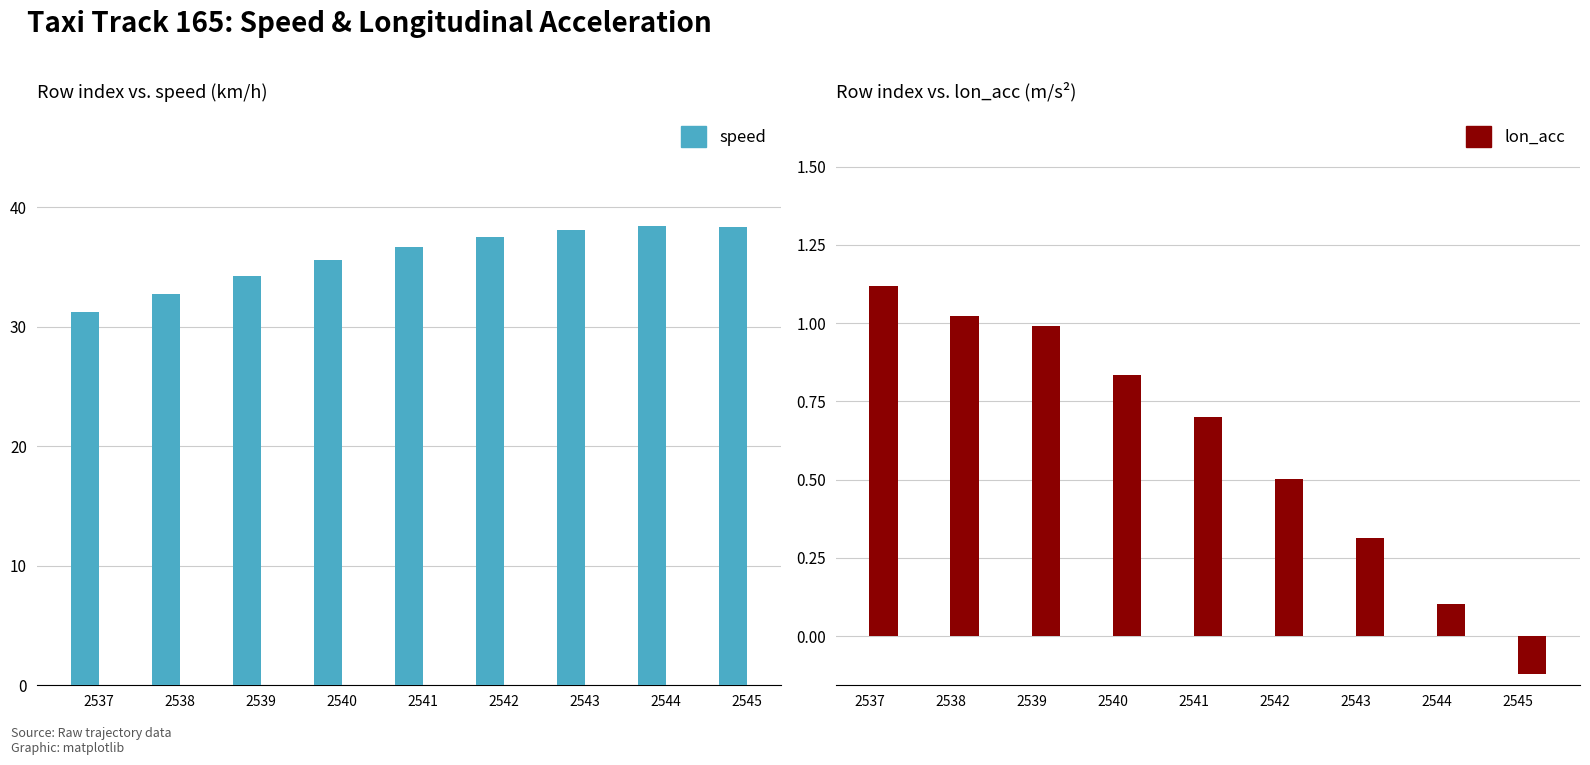

How many bars are there in total?

18